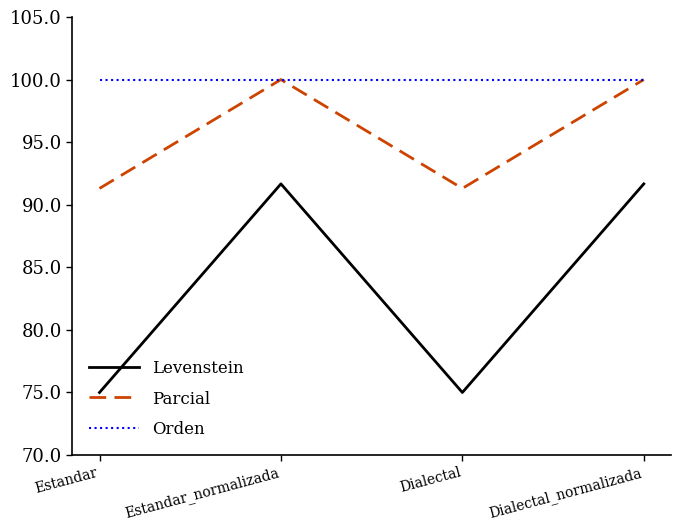

Which series has the largest total across all categories?

Orden